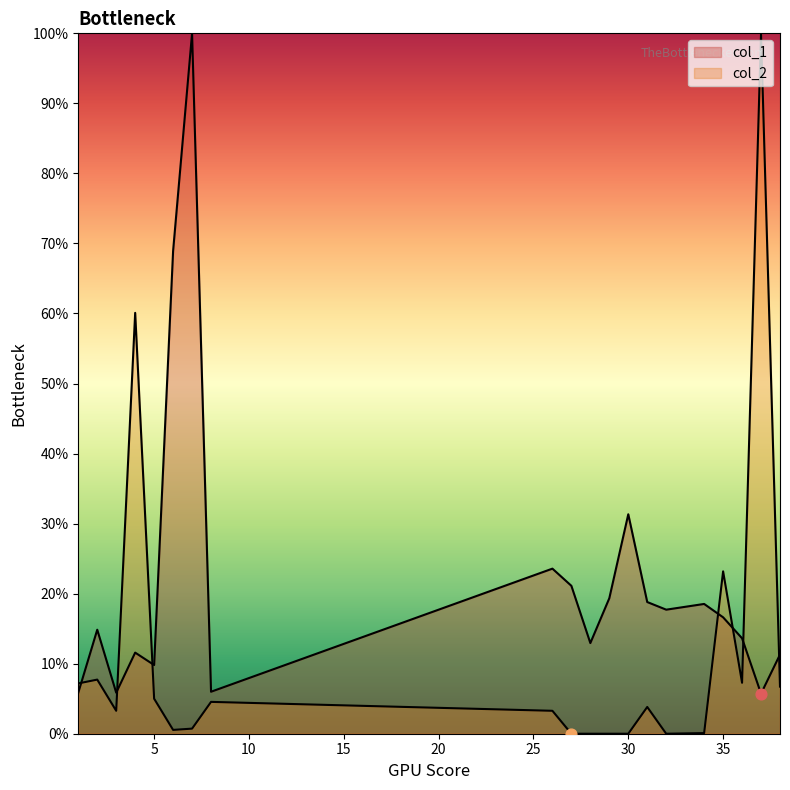

Is the value of col_1 at 4 greater than the value of col_2 at 36?

Yes